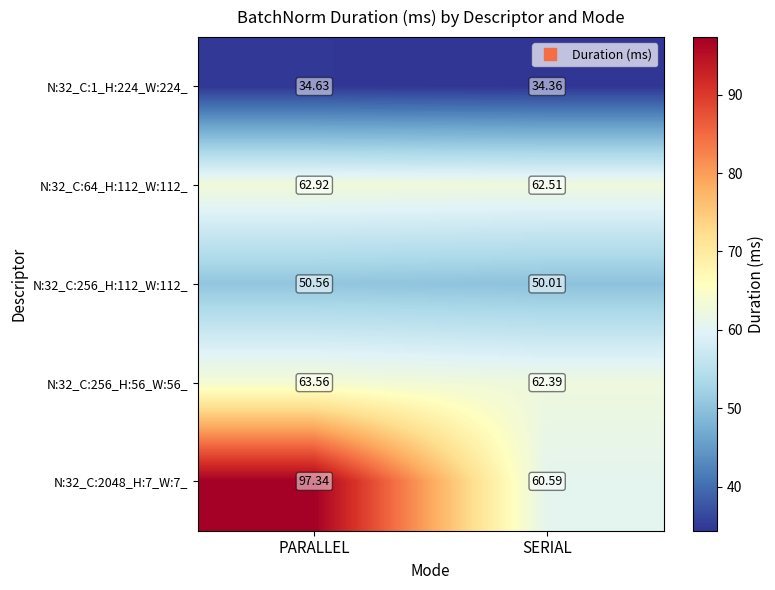

At which label does N:32_C:256_H:56_W:56_ reach its peak?

PARALLEL